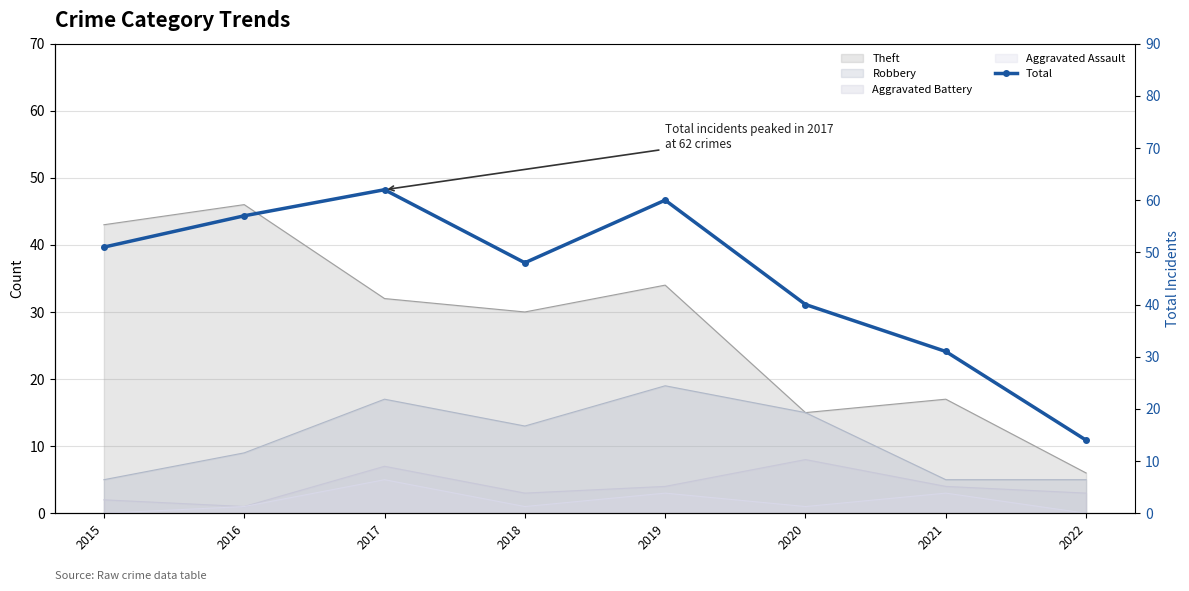

List the labels in order of value, largest first.

2017, 2019, 2016, 2015, 2018, 2020, 2021, 2022